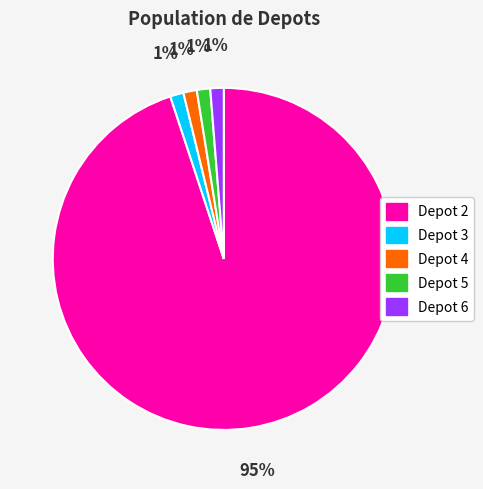

Is Depot 2 the majority of the pie?

Yes